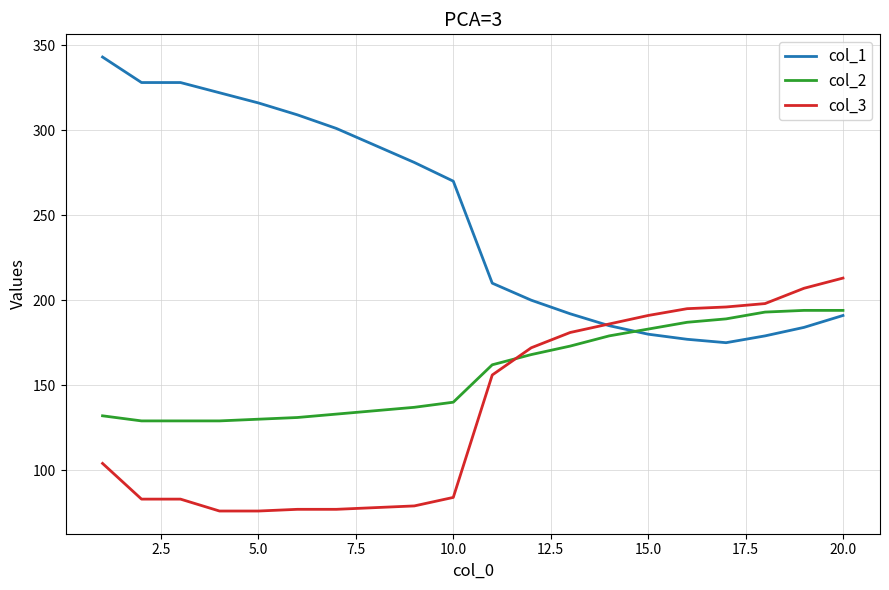

List the series in order of their peak value, highest first.

col_1, col_3, col_2